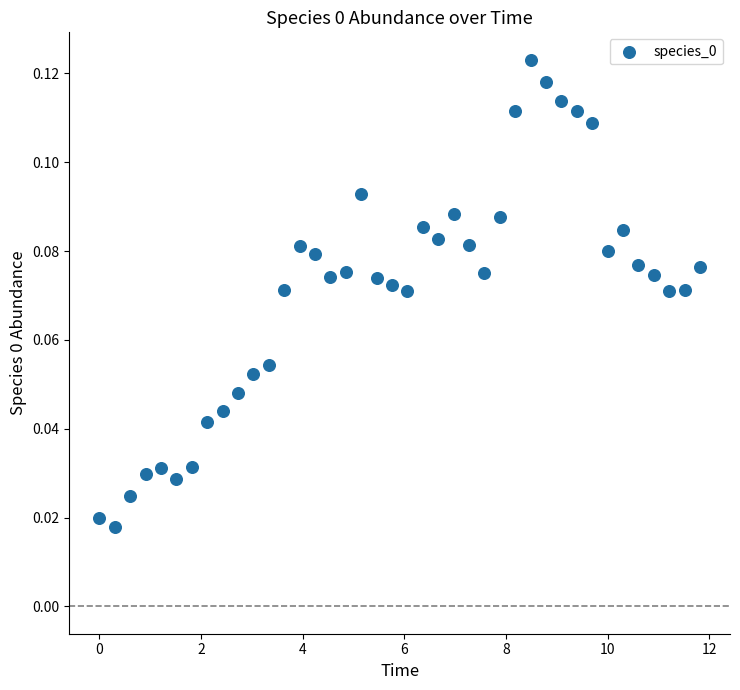

What is the range of X values (max minus min)?

11.8